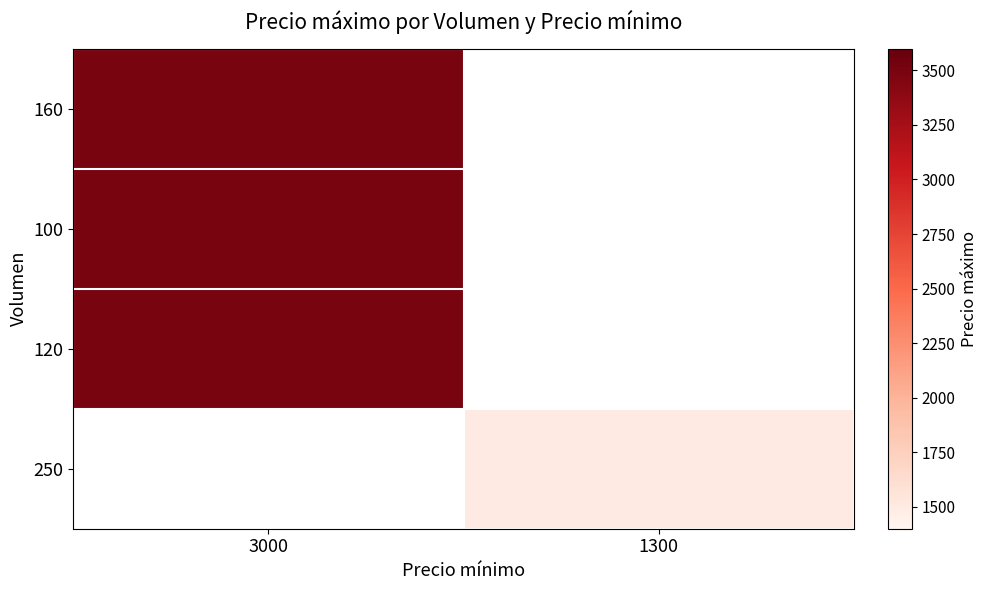

Count the number of data series in this chart.

4